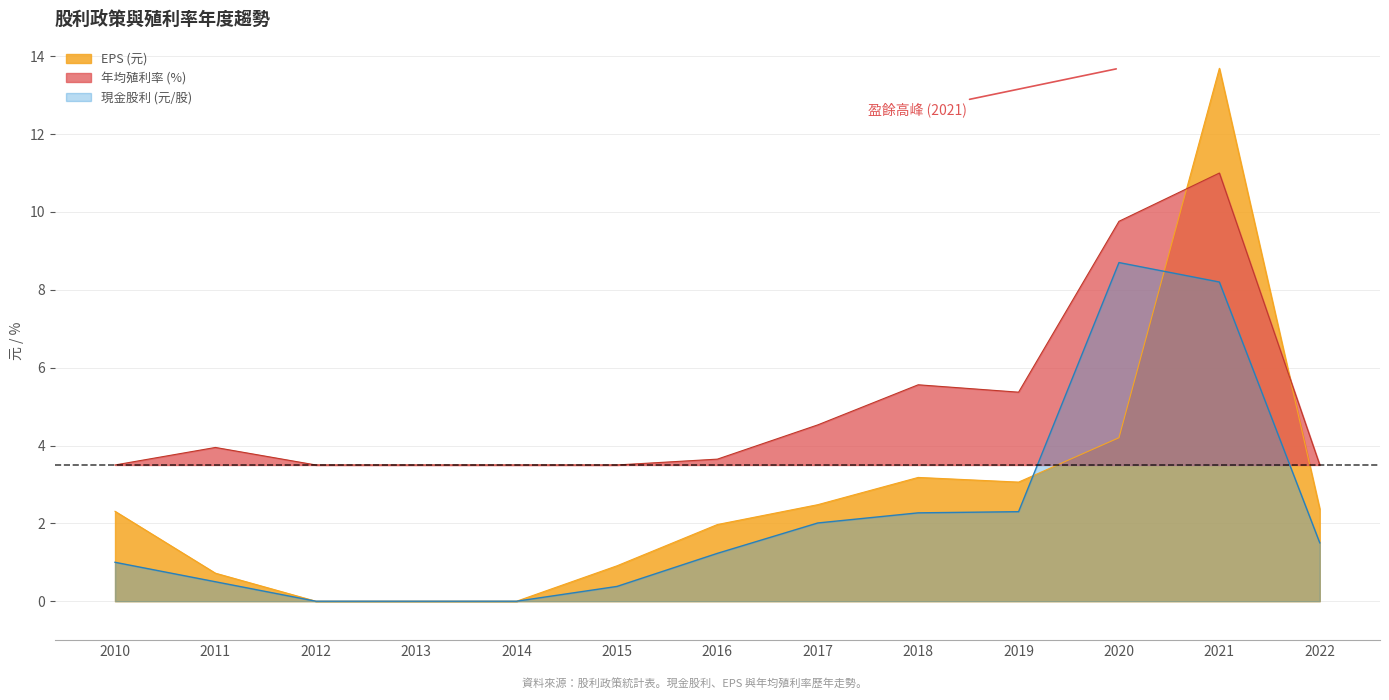

What is the difference between the highest and lowest values at 2020?

5.6